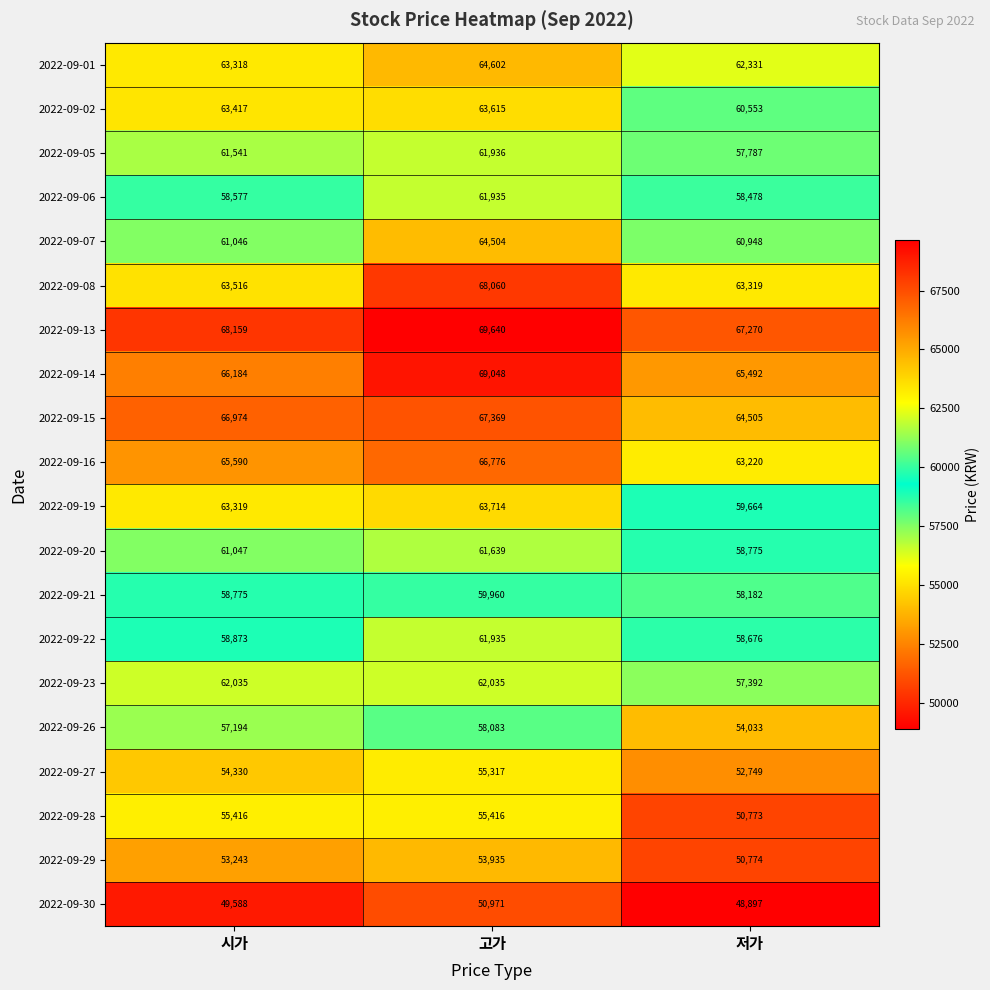

How many data points in 2022-09-14 are less than 66184?

1